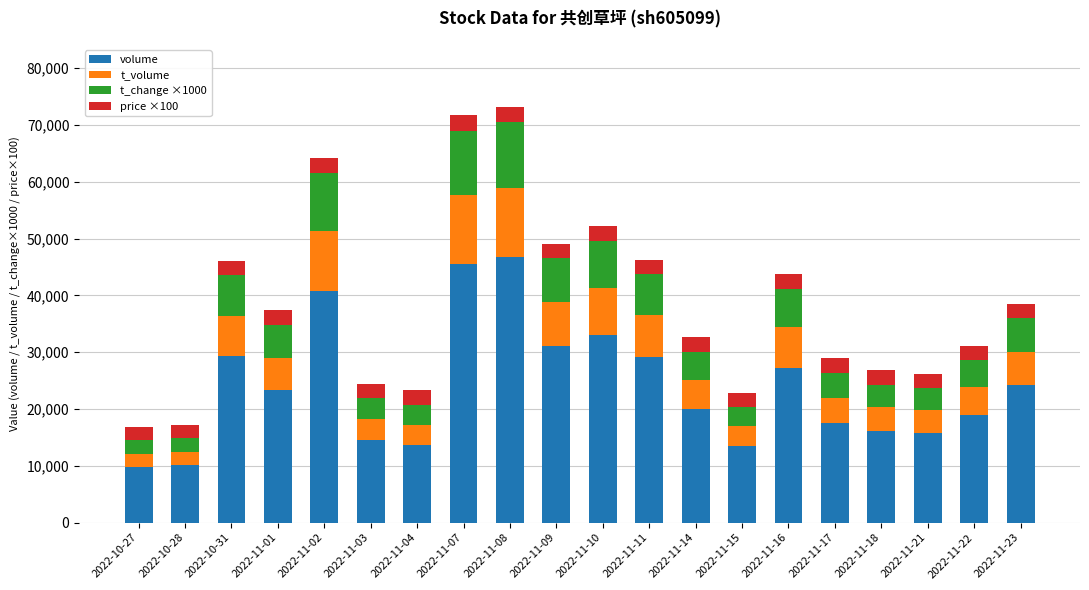

What are all the series names shown in the legend?

volume, t_volume, t_change ×1000, price ×100